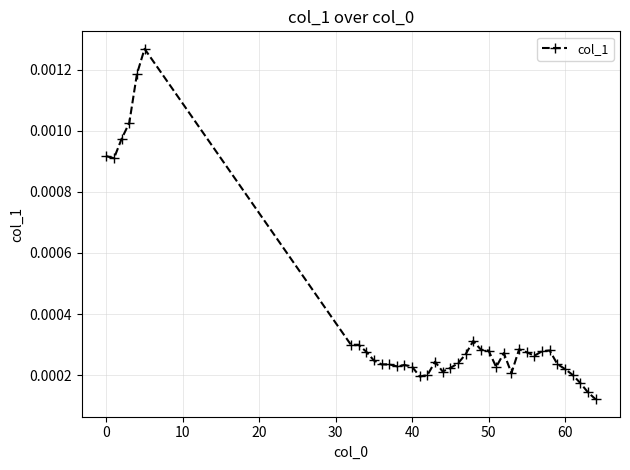

Count the values in the range 0 to 1.

39